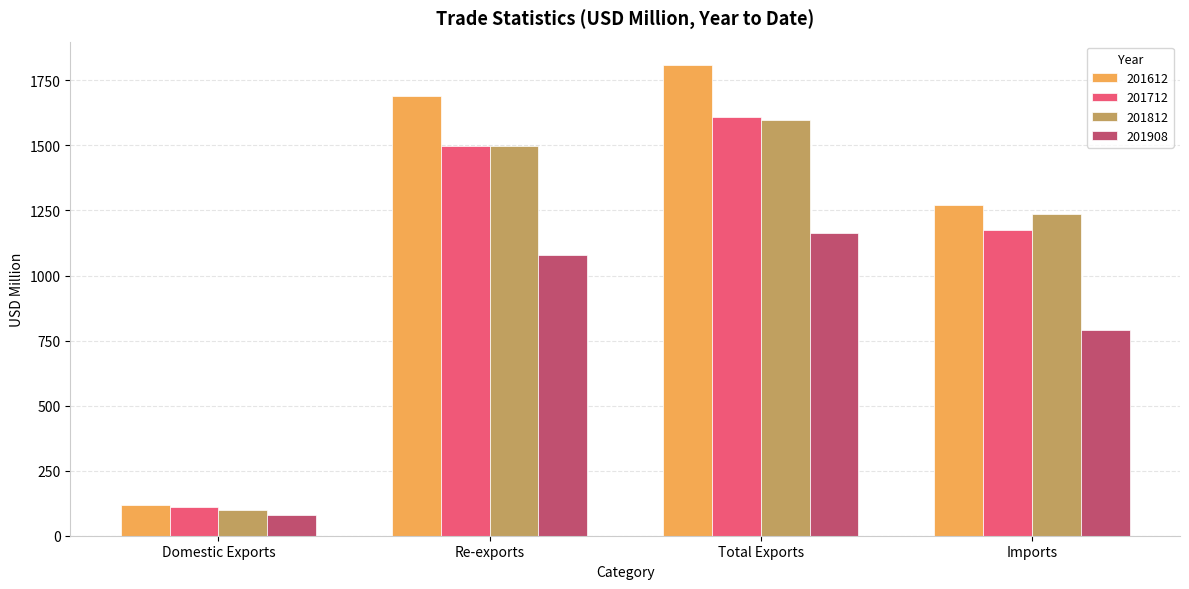

Does the chart contain any negative values?

No